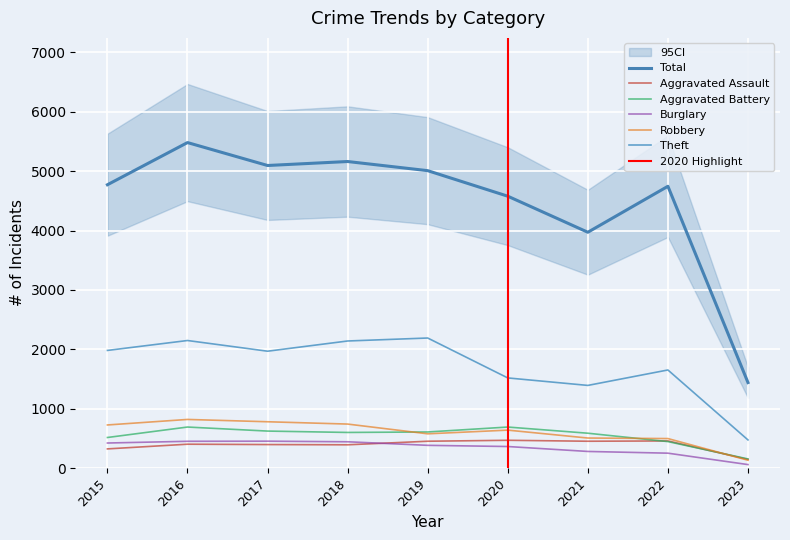

What is the total value across all series at 2021?

7188